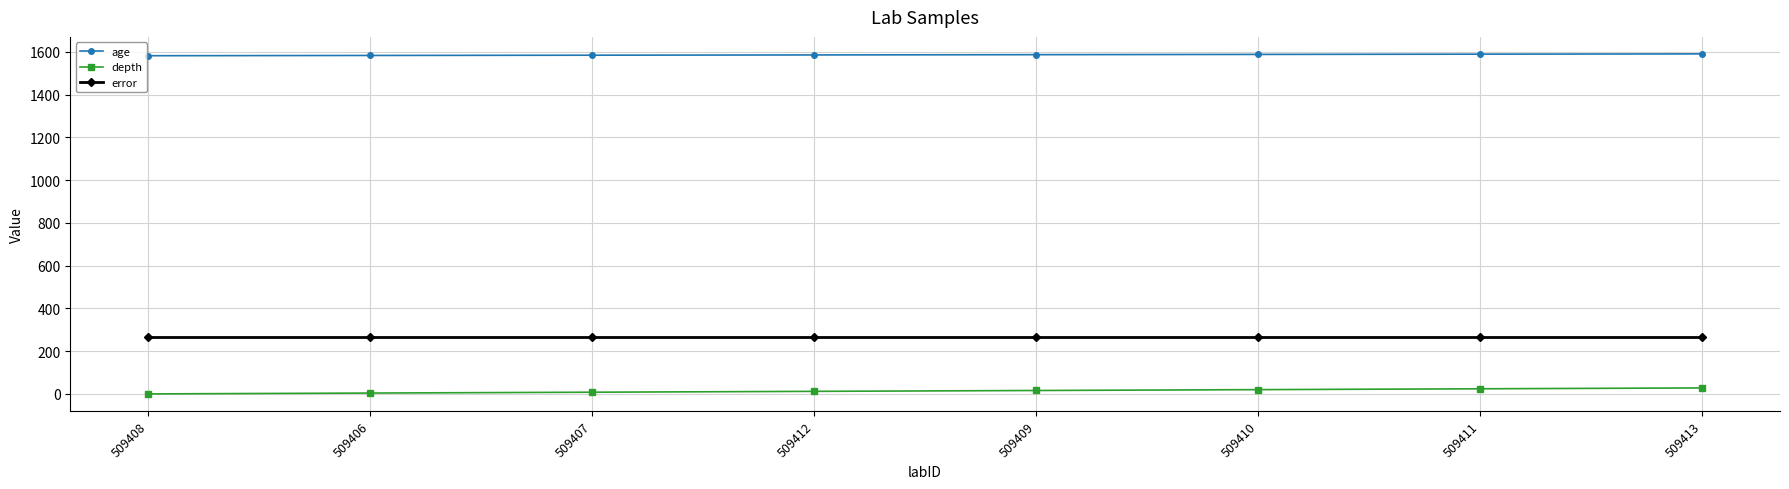

How many lines are shown in the chart?

3